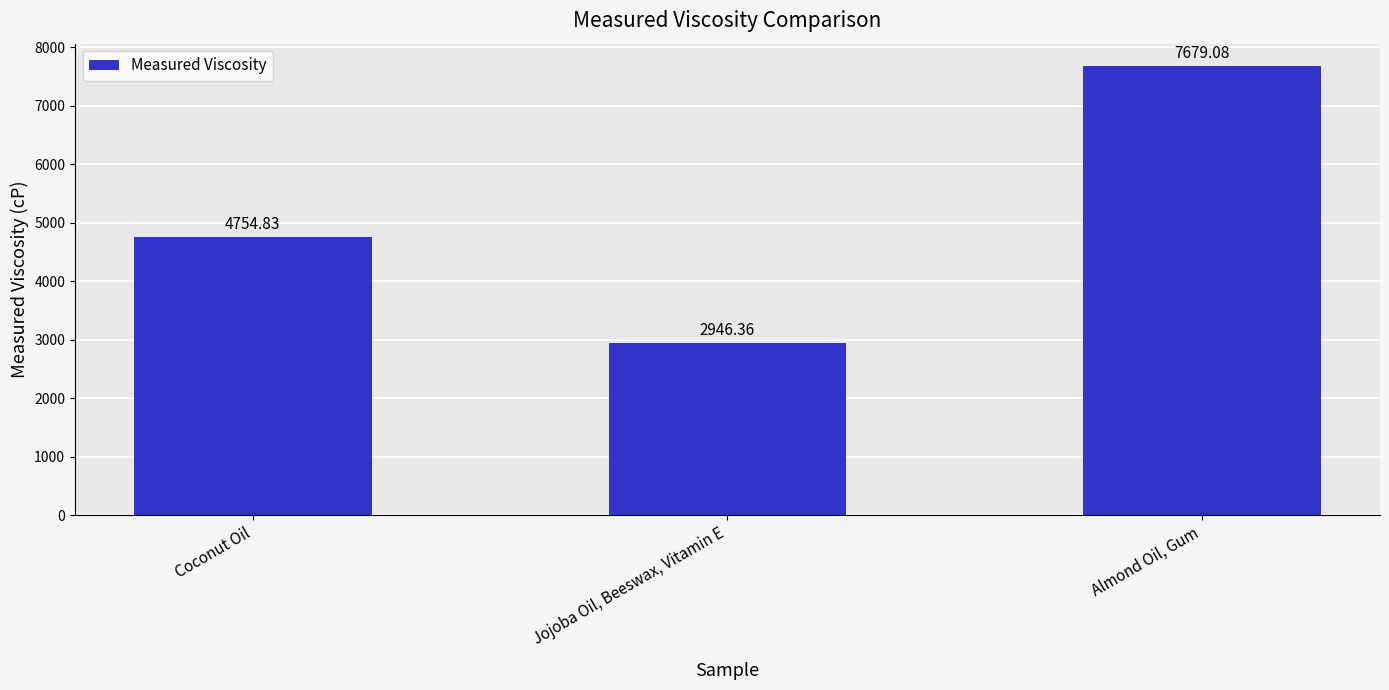

Between Almond Oil, Gum and Coconut Oil, which is larger?

Almond Oil, Gum